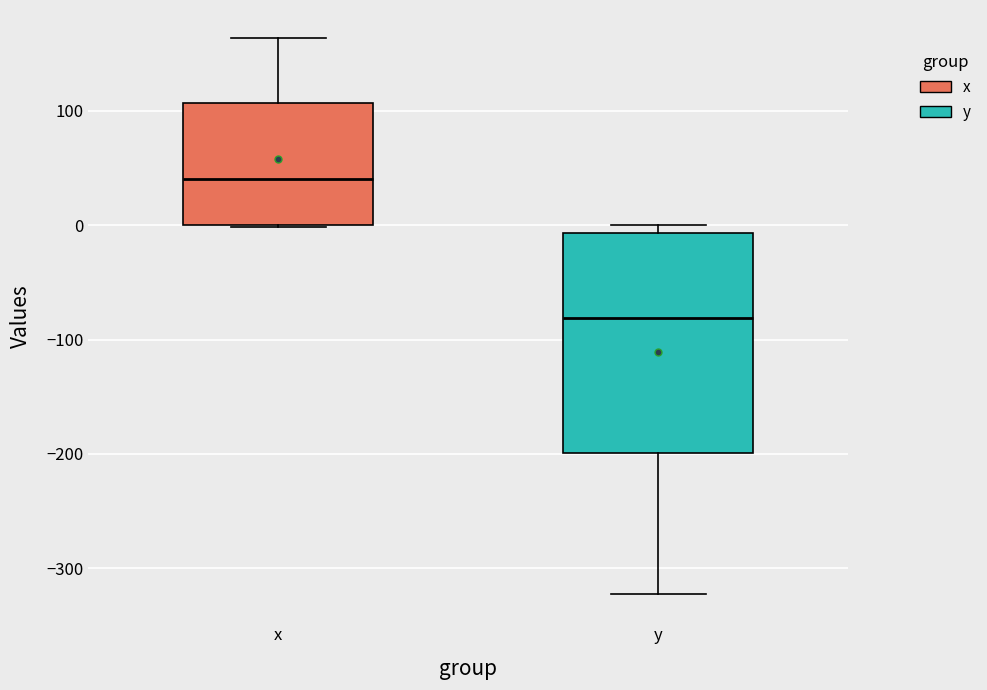

Reading left to right, read every box against the y-axis: the position of its median line, the range the box covers, and the ends of its whiskers. The values are not printed on the chart, so give them approximately, as read against the axis.

x: median 40, box 0 to 110, whiskers 0 to 160
y: median -80, box -200 to -10, whiskers -320 to 0